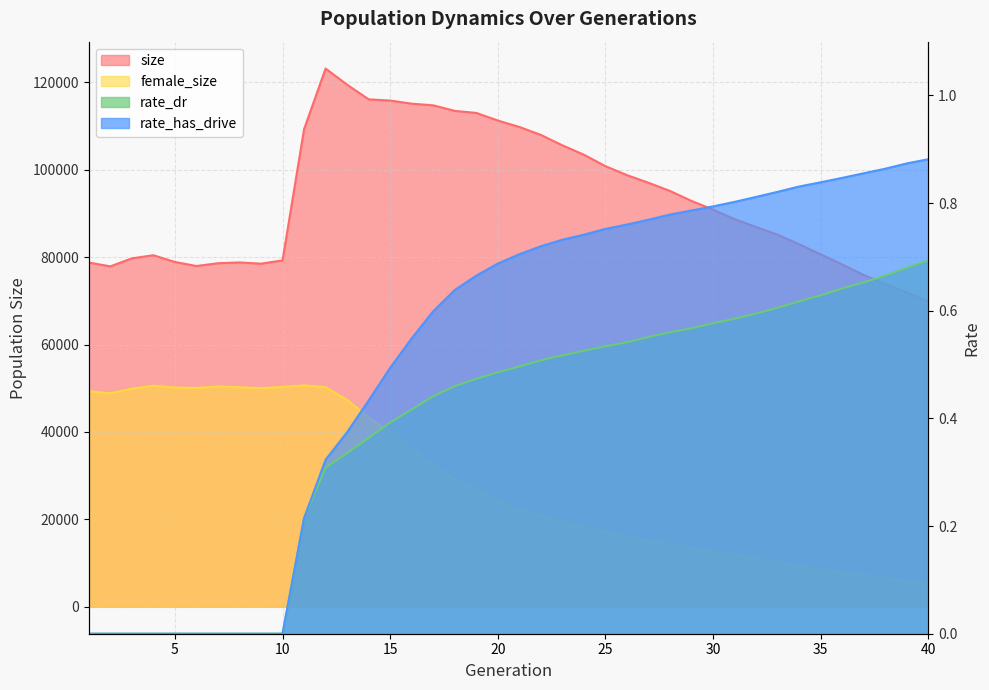

What is the spread (max minus min) of values at 14?

116079.6